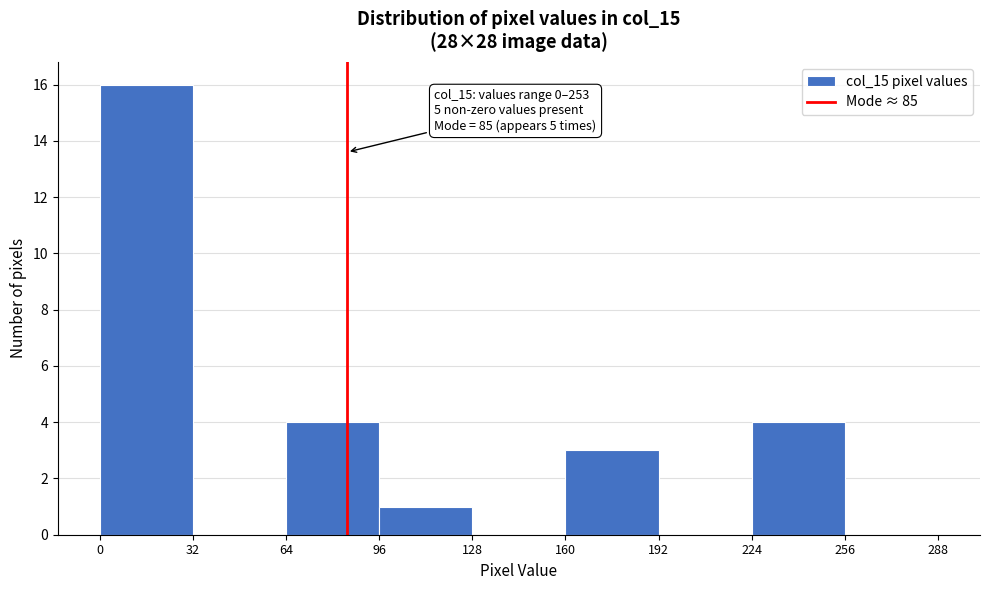

Which range on the x-axis has the tallest bar?

0 to 32